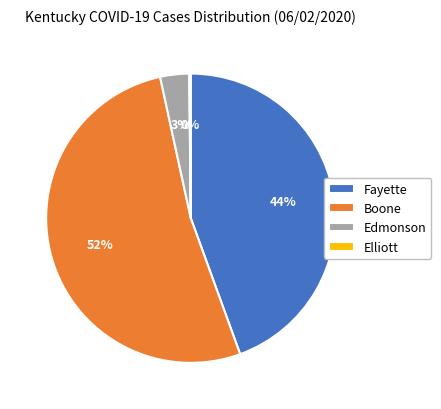

To the nearest percent, what is the average slice percentage?

25%